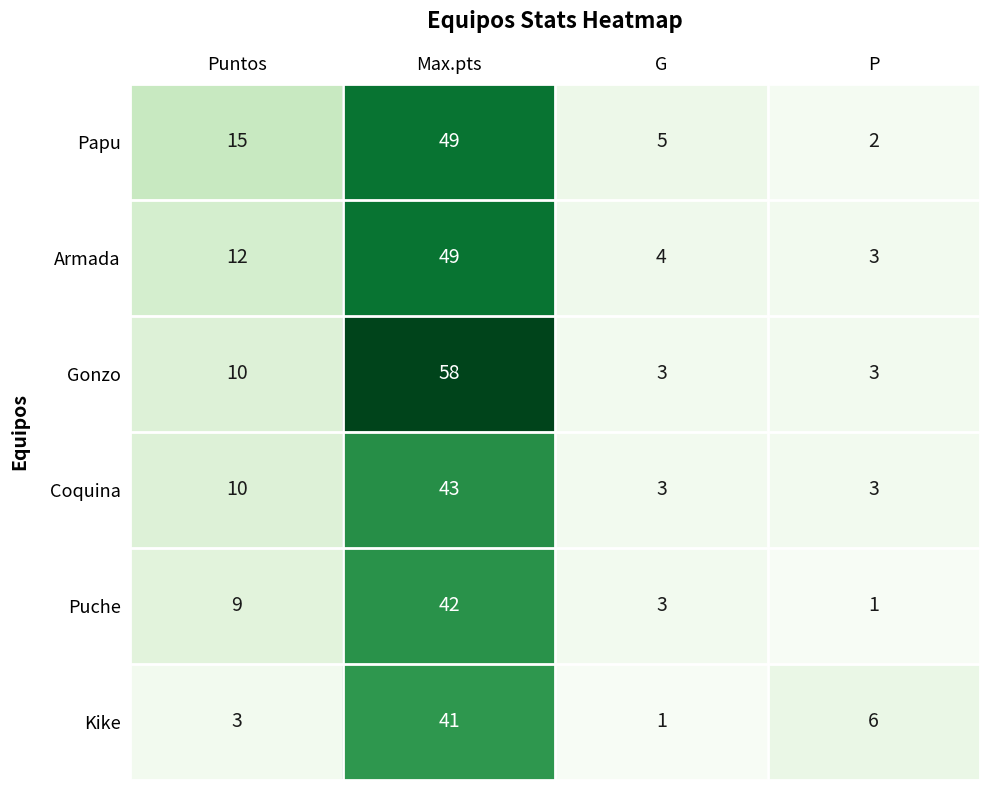

True or false: Puche has a value of 15 at Puntos.

False